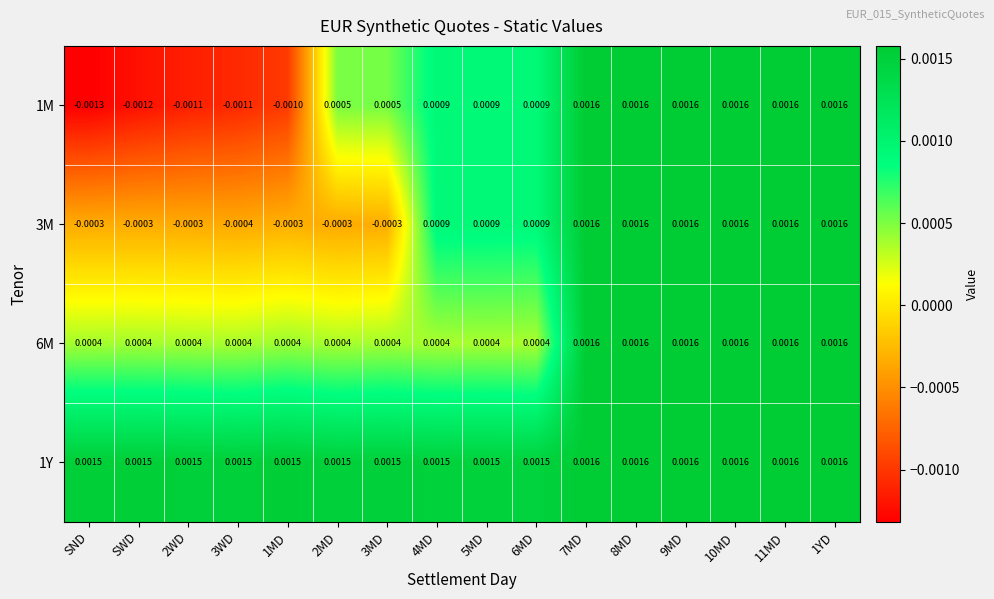

Count the number of categories in the chart.

16